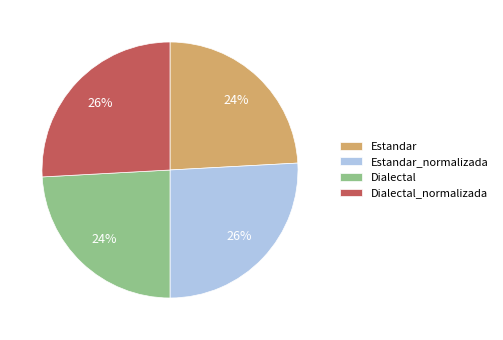

Does Dialectal_normalizada represent more than half of the total?

No